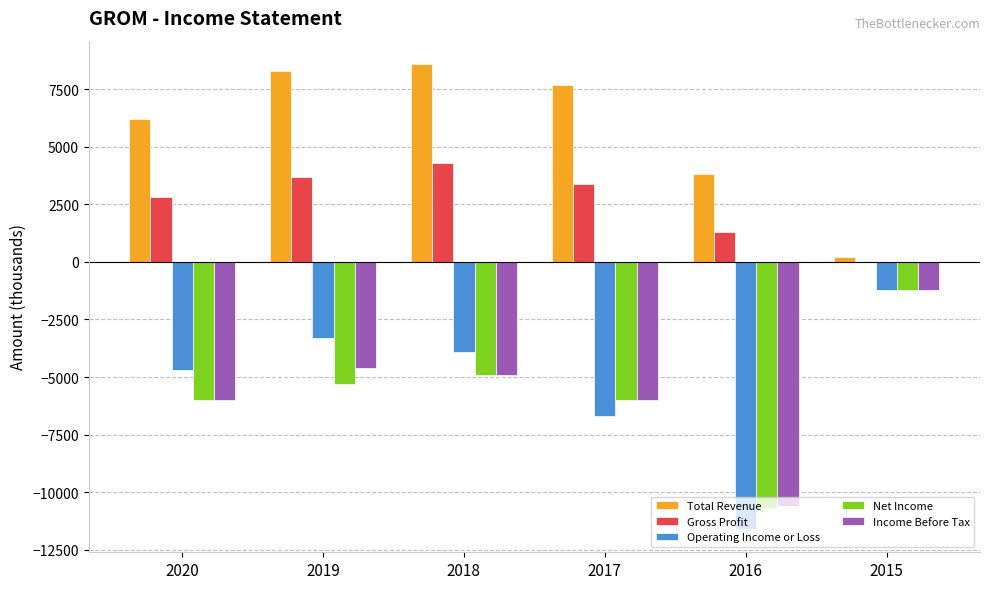

What is the total value across all series at 2019?

-1200